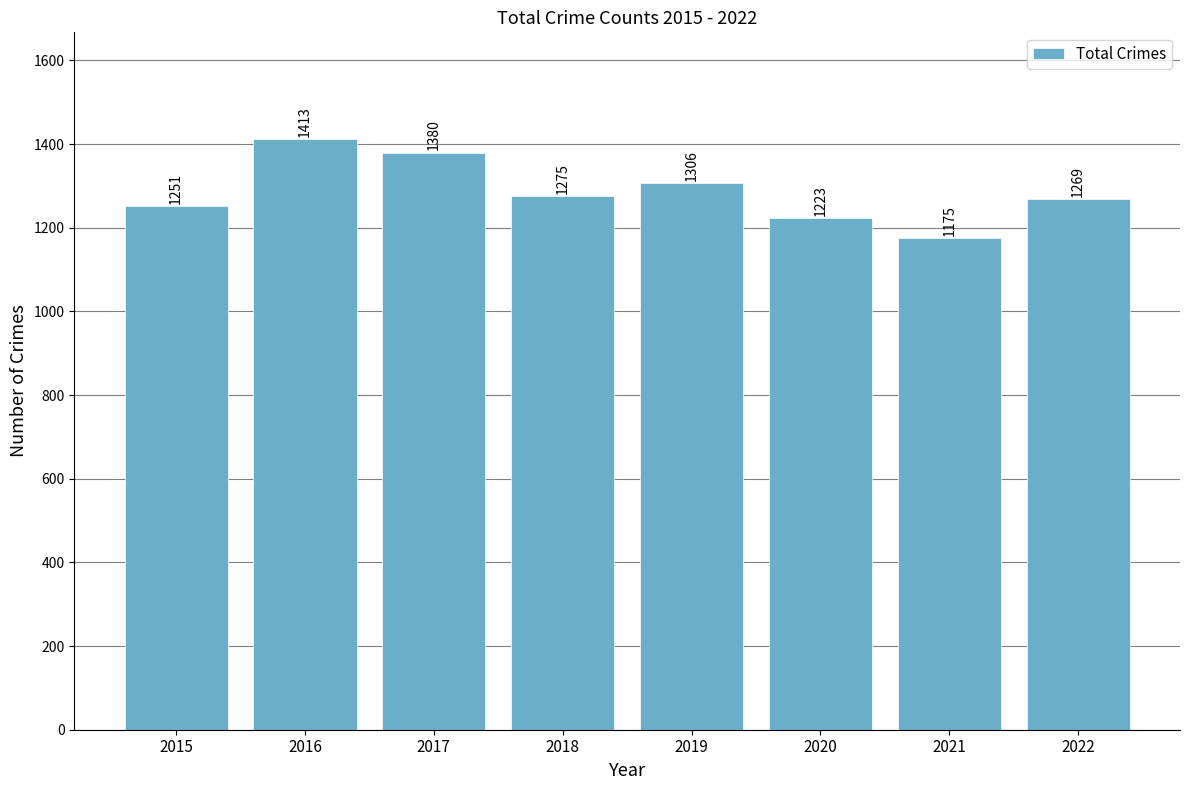

What is the value of the 2nd bar from the left?

1413